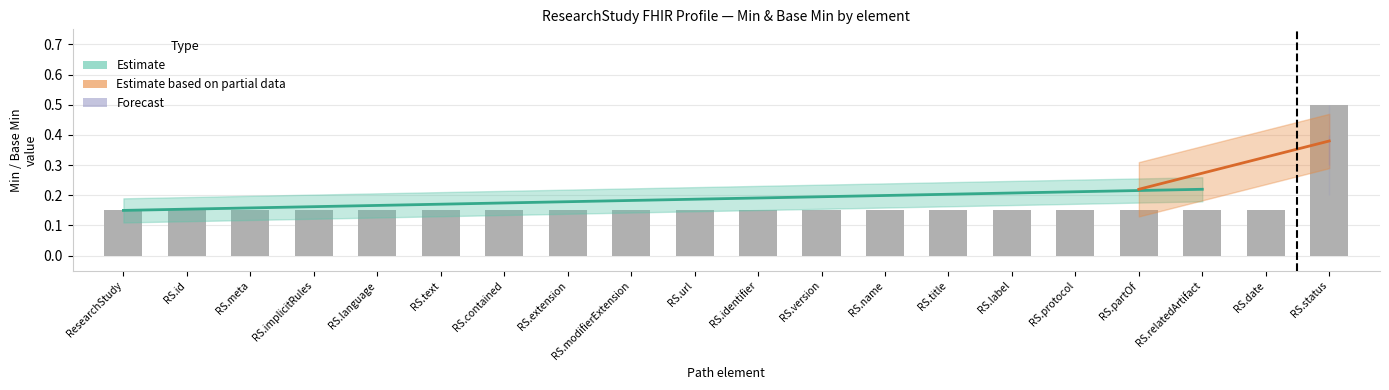

At which category does the chart reach its minimum across all series?

ResearchStudy